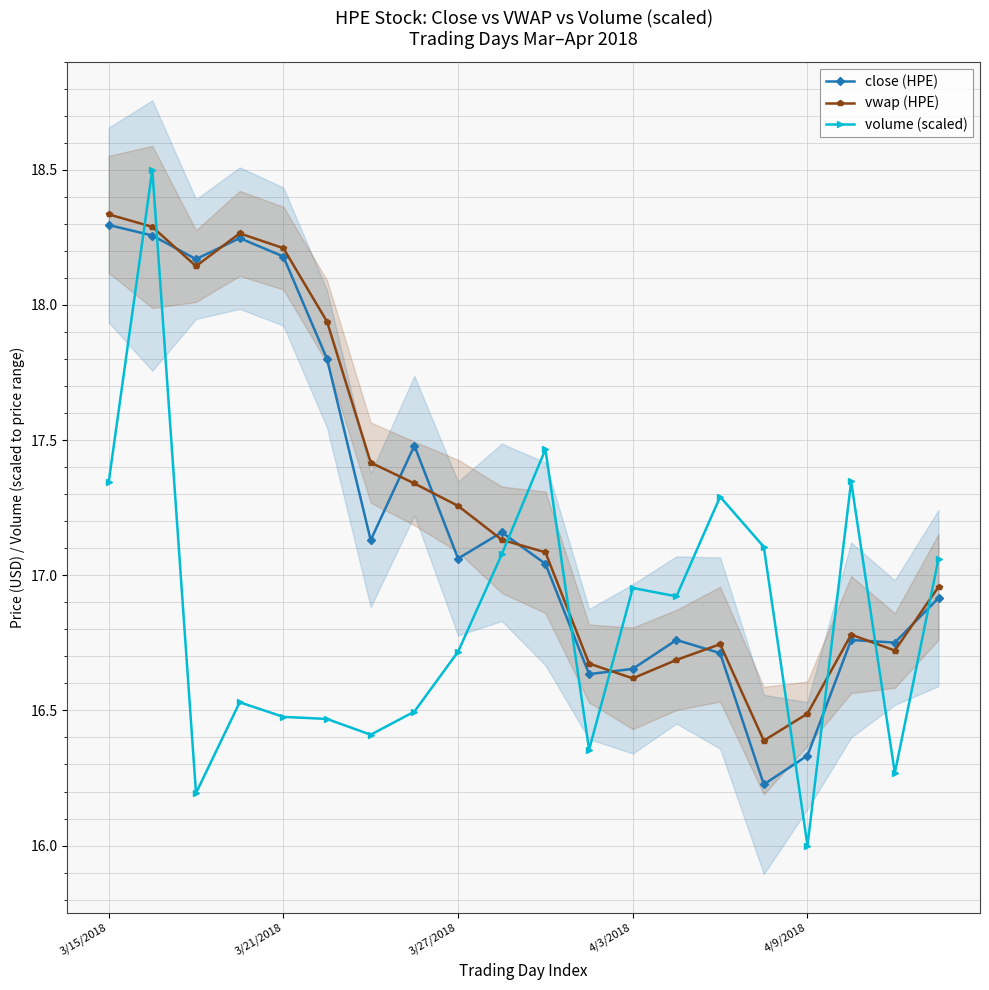

What is the maximum value for volume (scaled)?

18.5